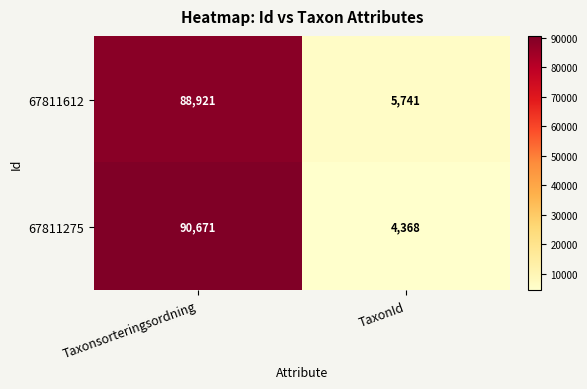

True or false: 67811275 has a value of 90671 at Taxonsorteringsordning.

True